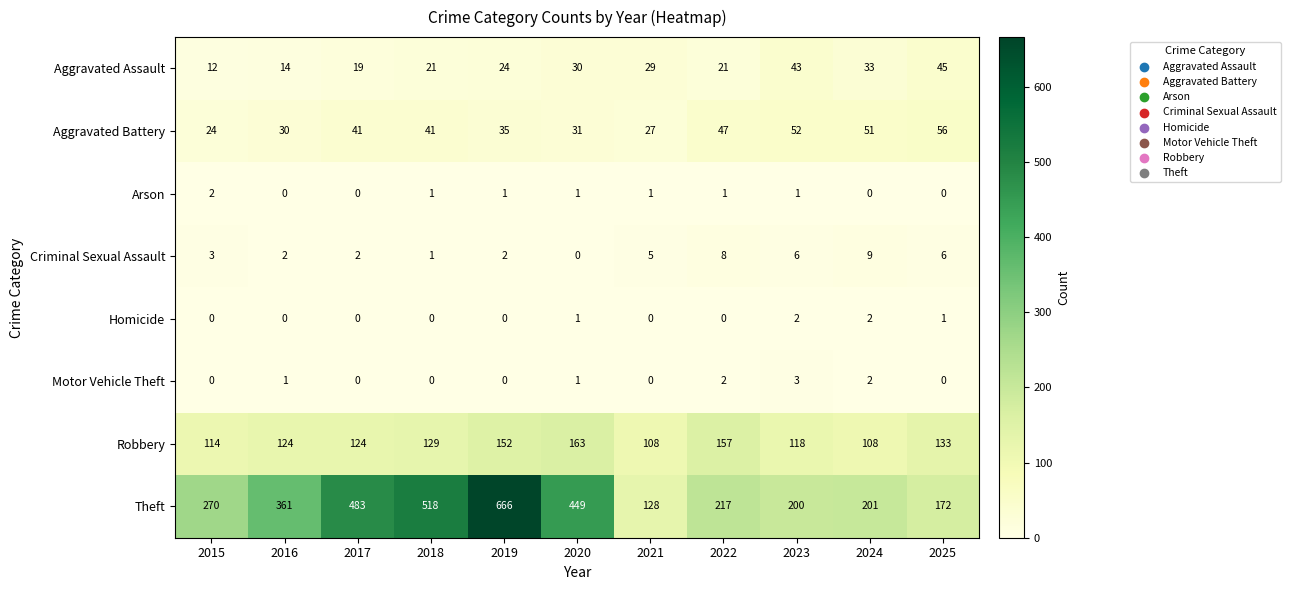

Count the number of categories in the chart.

11